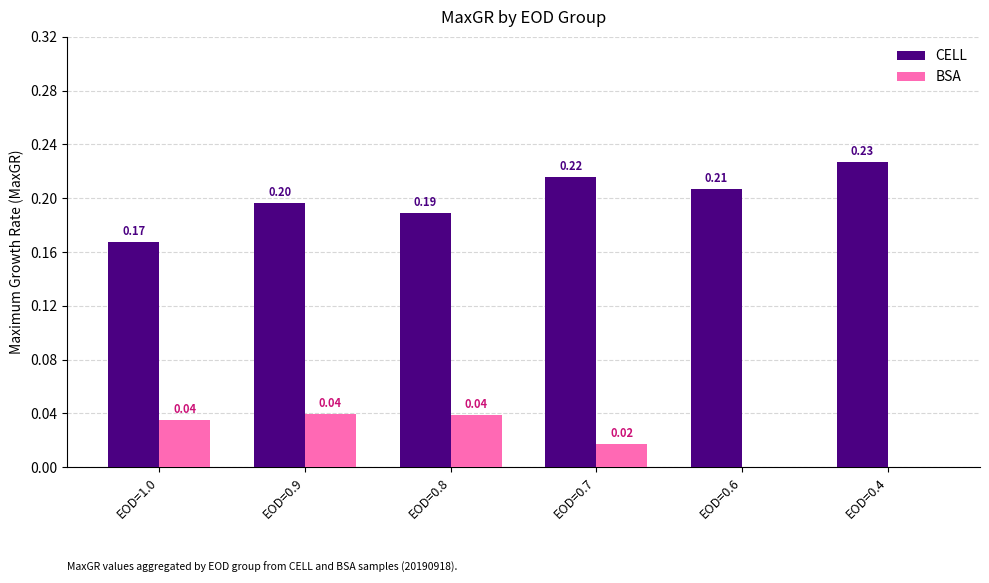

Which series changed the most between EOD=0.9 and EOD=0.6?

BSA